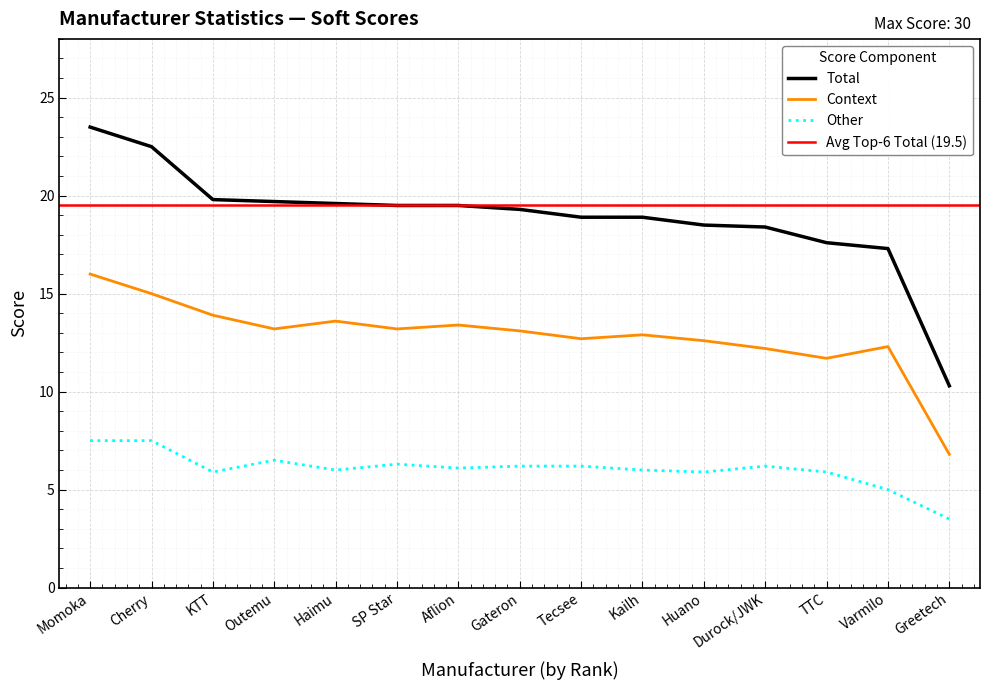

Which series has the largest total across all categories?

Total